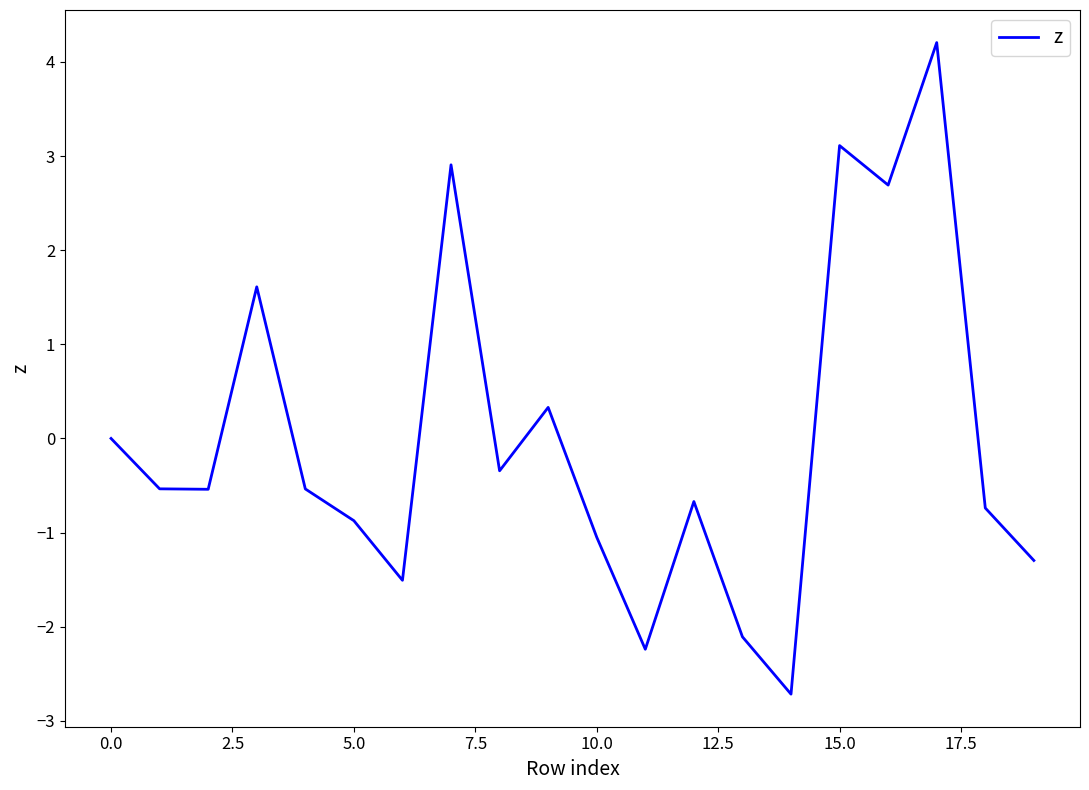

What is the smallest value displayed?

-2.7